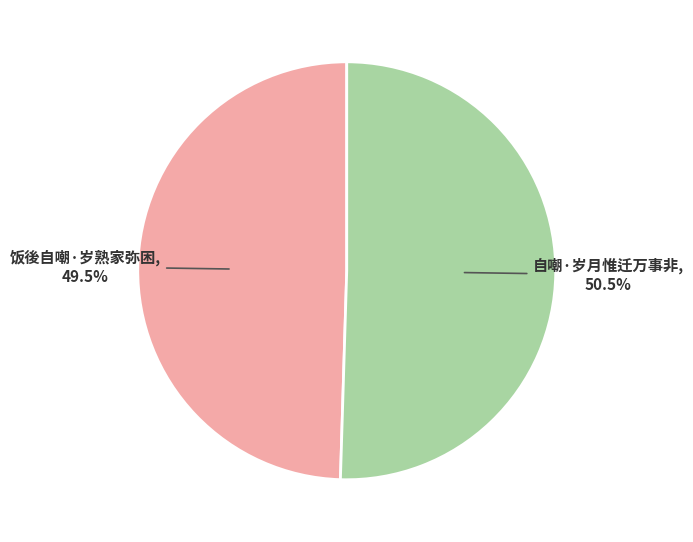

What is the majority slice?

自嘲·岁月惟迁万事非